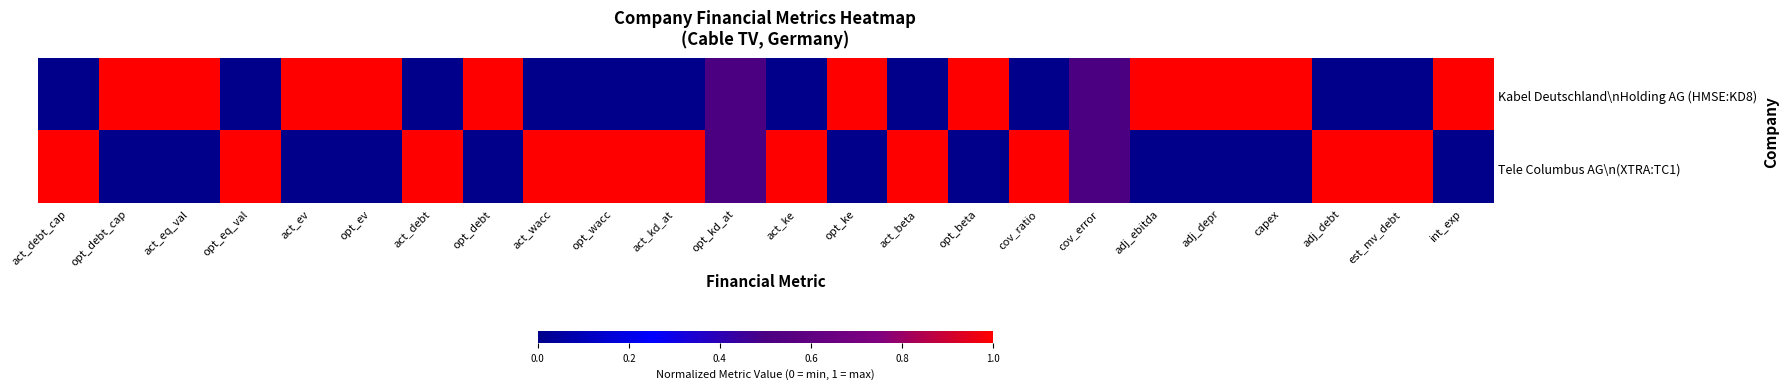

Which series has the largest total across all categories?

Kabel Deutschland\nHolding AG (HMSE:KD8)